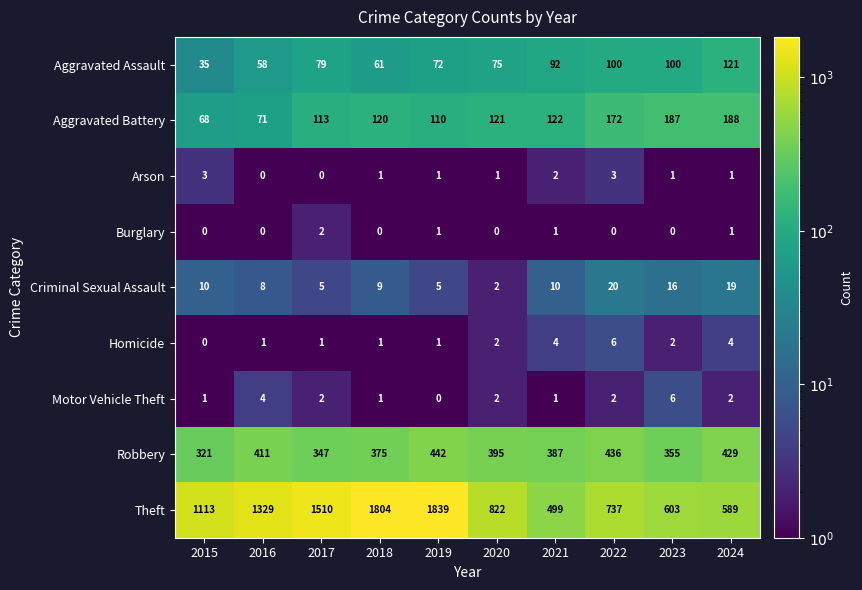

What is the spread (max minus min) of values at 2016?

1329